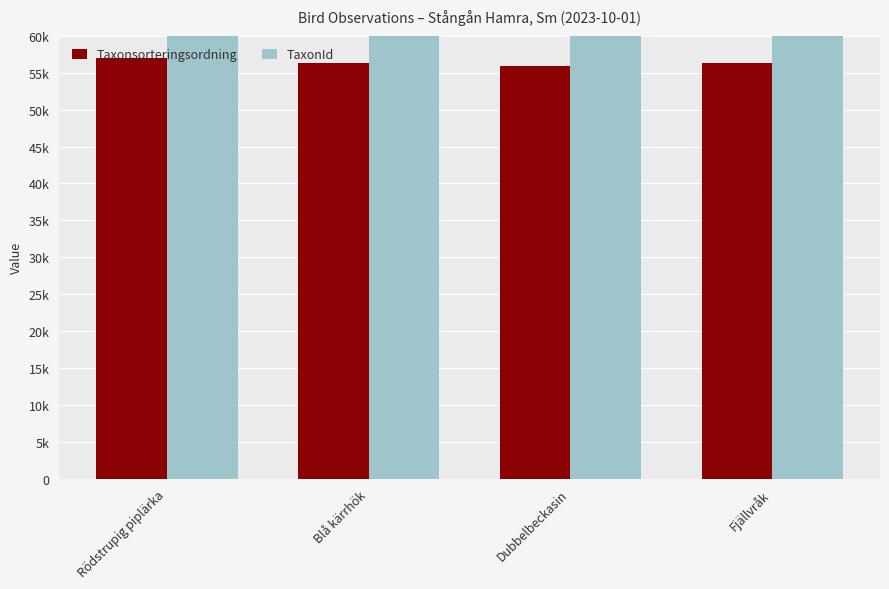

How many series are shown in this chart?

2